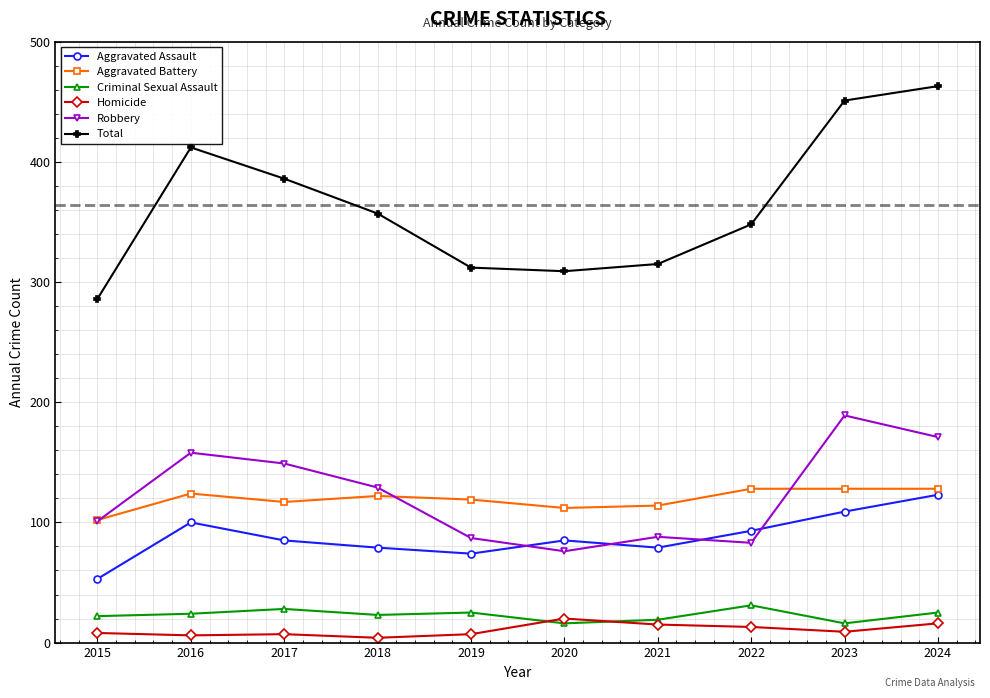

What is the approximate value of Criminal Sexual Assault at 2021, to the nearest 10?

20